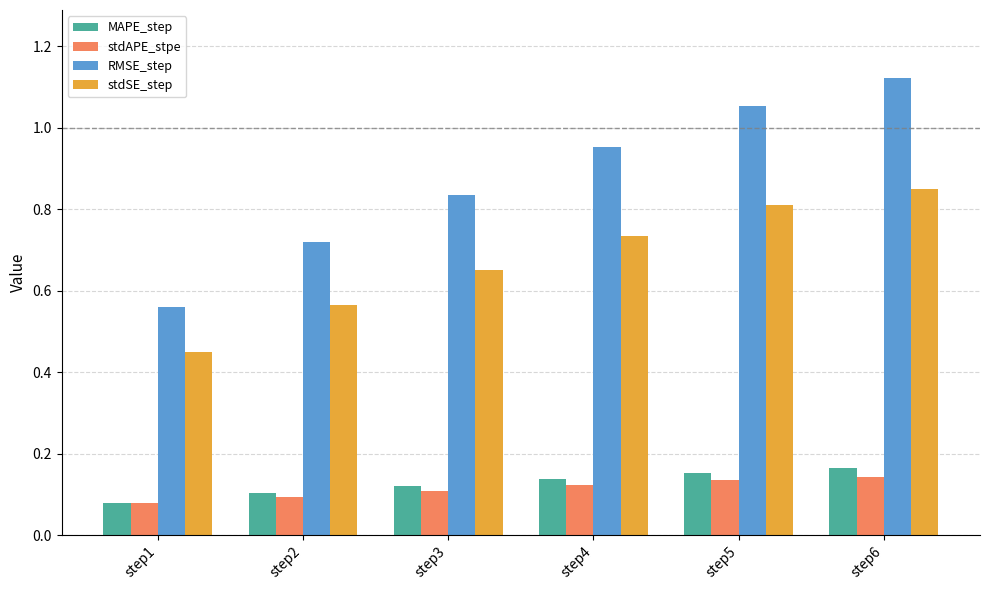

Which category has the lowest value in the MAPE_step series?

step1